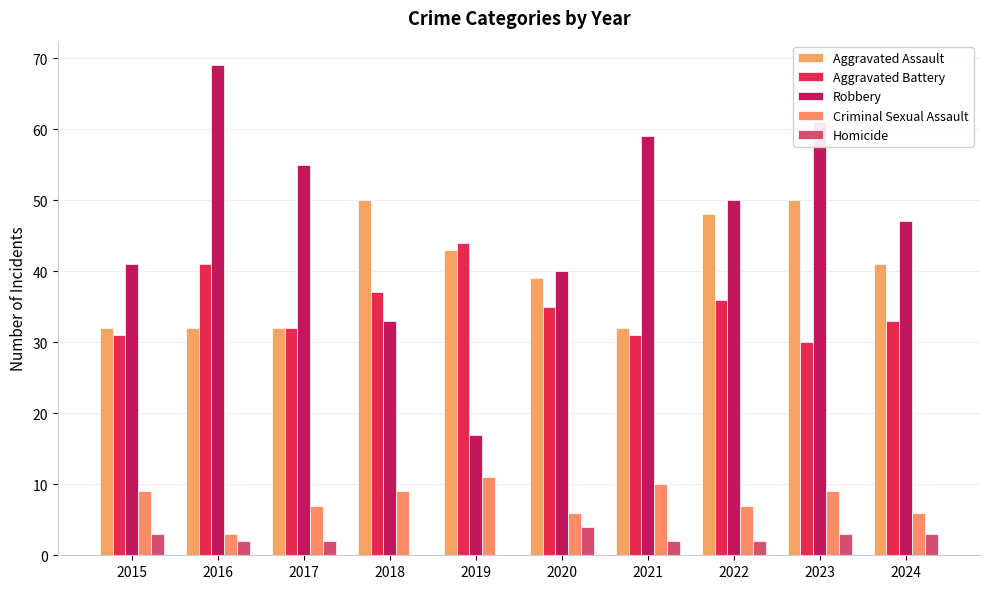

Which category has the lowest value in the Robbery series?

2019